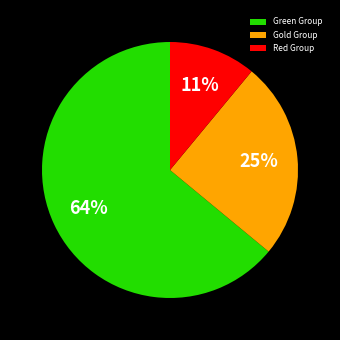

Which has a higher value, Red Group or Green Group?

Green Group